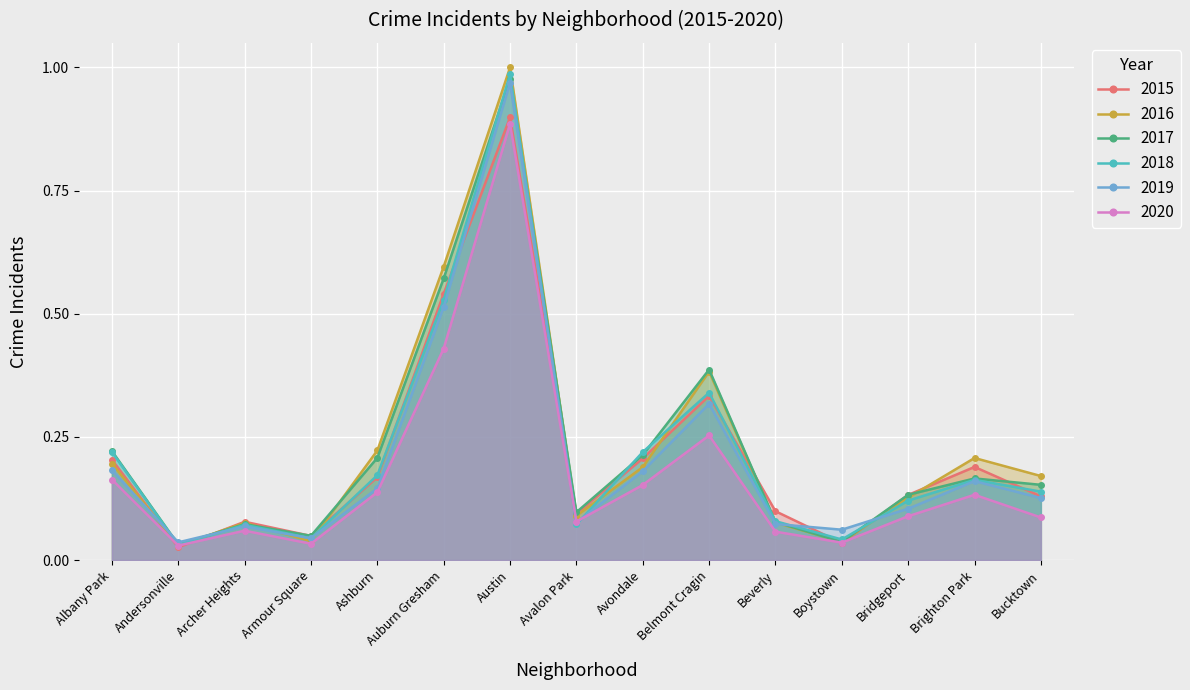

Reading left to right, what are all the values shown in this chart?

2015: 0.2	0.0	0.1	0.0	0.2	0.5	0.9	0.1	0.2	0.3	0.1	0.0	0.1	0.2	0.1
2016: 0.2	0.0	0.1	0.0	0.2	0.6	1.0	0.1	0.2	0.4	0.1	0.0	0.1	0.2	0.2
2018: 0.2	0.0	0.1	0.0	0.2	0.5	1.0	0.1	0.2	0.3	0.1	0.0	0.1	0.2	0.1
2019: 0.2	0.0	0.1	0.0	0.1	0.5	1.0	0.1	0.2	0.3	0.1	0.1	0.1	0.2	0.1
2020: 0.2	0.0	0.1	0.0	0.1	0.4	0.9	0.1	0.2	0.3	0.1	0.0	0.1	0.1	0.1
2017: 0.2	0.0	0.1	0.0	0.2	0.6	1.0	0.1	0.2	0.4	0.1	0.0	0.1	0.2	0.2